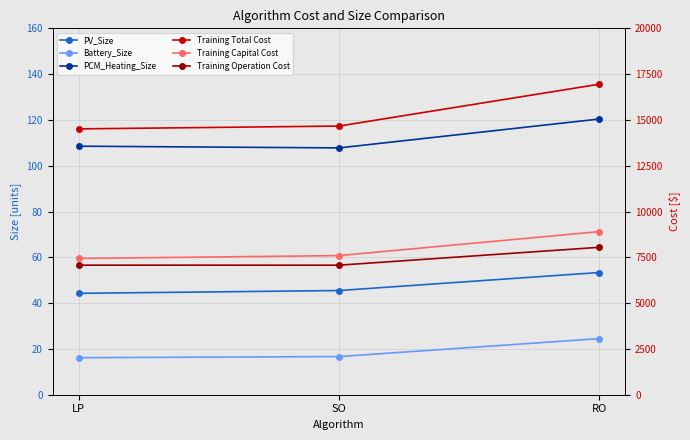

Which series has the largest range (max minus min)?

Training Total Cost